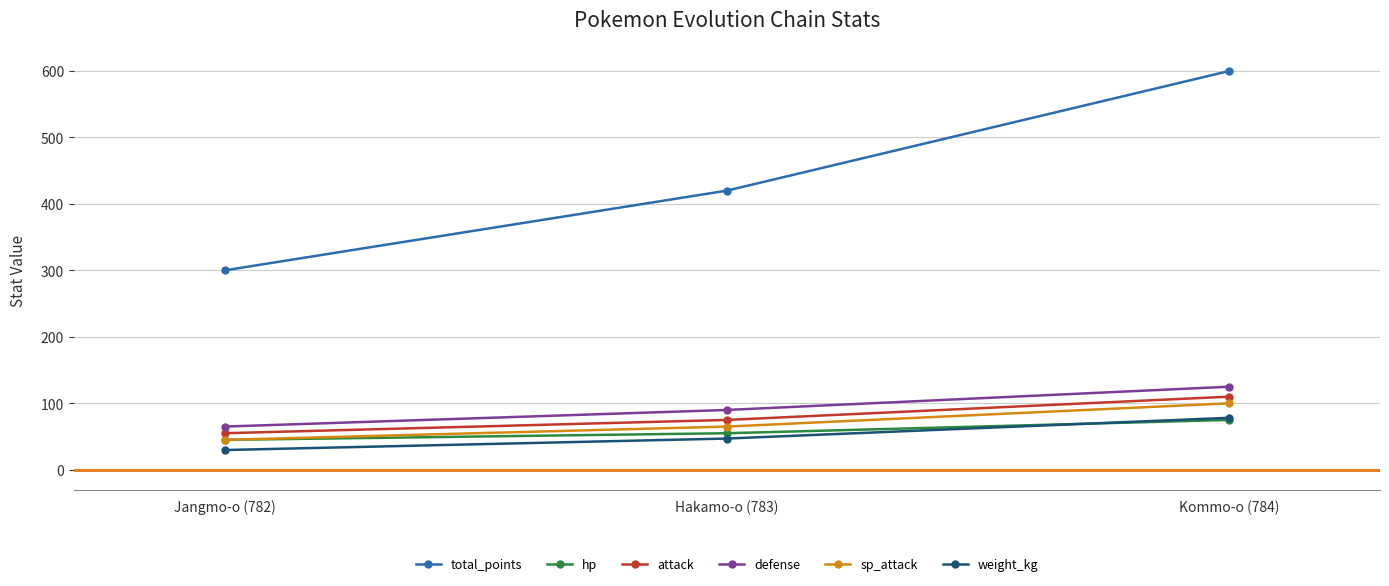

Is the value of weight_kg at Hakamo-o (783) greater than the value of attack at Jangmo-o (782)?

No